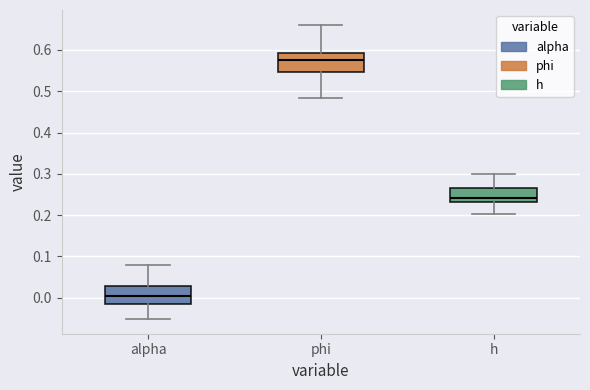

Reading left to right, read every box against the y-axis: the position of its median line, the range the box covers, and the ends of its whiskers. The values are not printed on the chart, so give them approximately, as read against the axis.

alpha: median 0.00, box -0.01 to 0.03, whiskers -0.05 to 0.08
phi: median 0.58, box 0.55 to 0.59, whiskers 0.48 to 0.66
h: median 0.24, box 0.23 to 0.26, whiskers 0.20 to 0.30